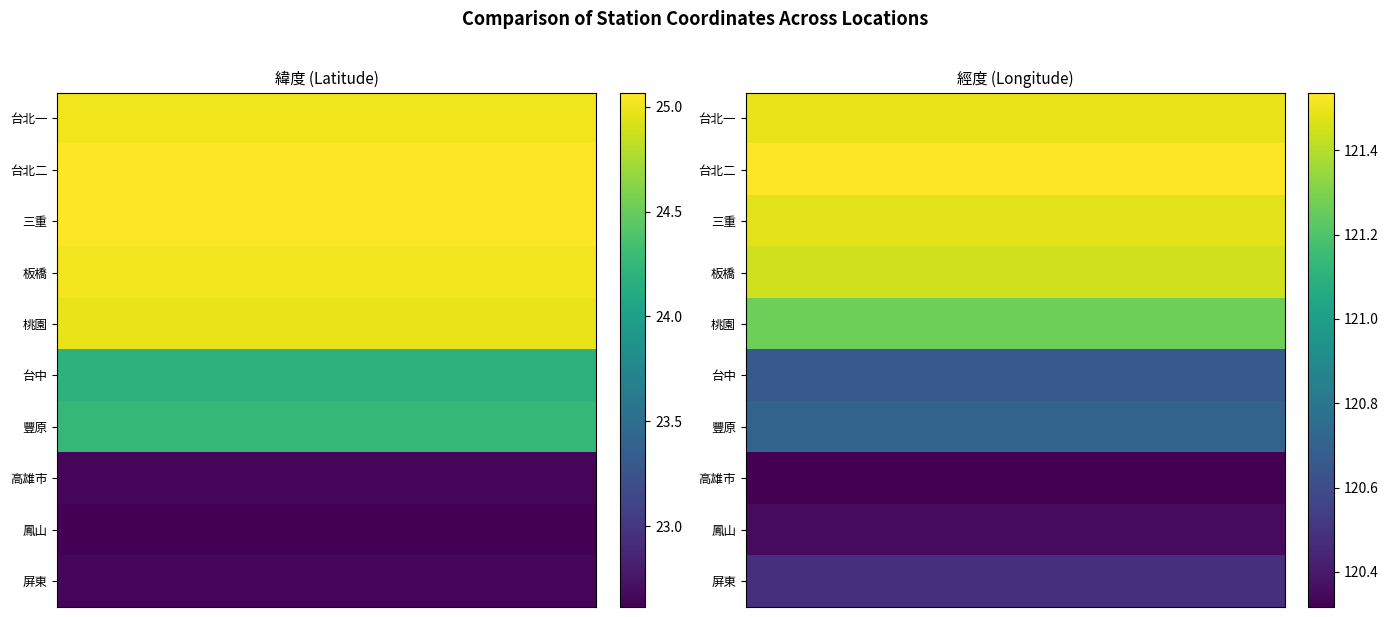

At how many categories does at least one series exceed 69?

1